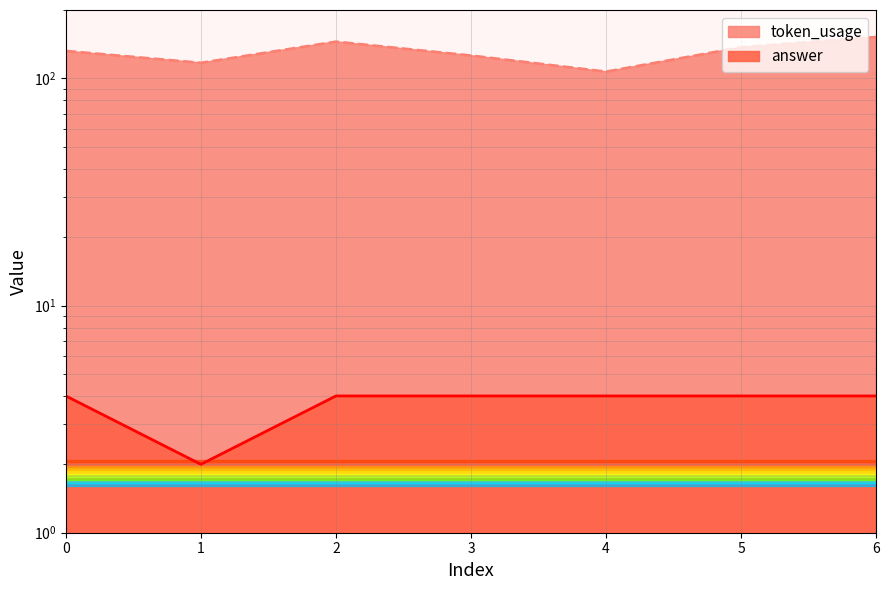

What is the value of the token_usage point at the 7th from the left?

152